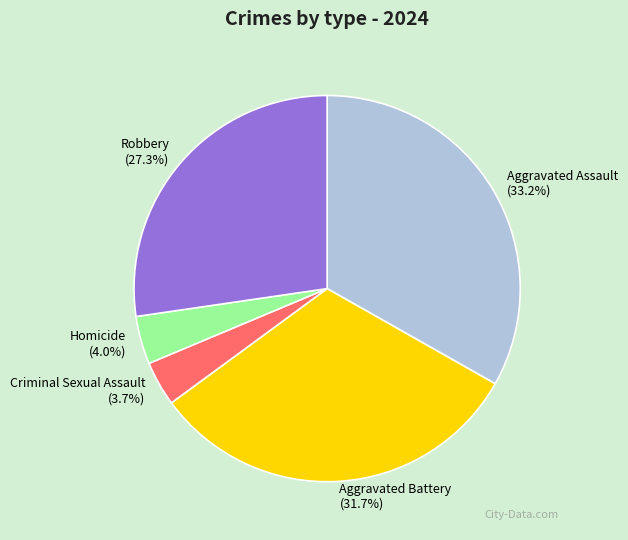

True or false: Aggravated Battery accounts for 22% of the total.

False